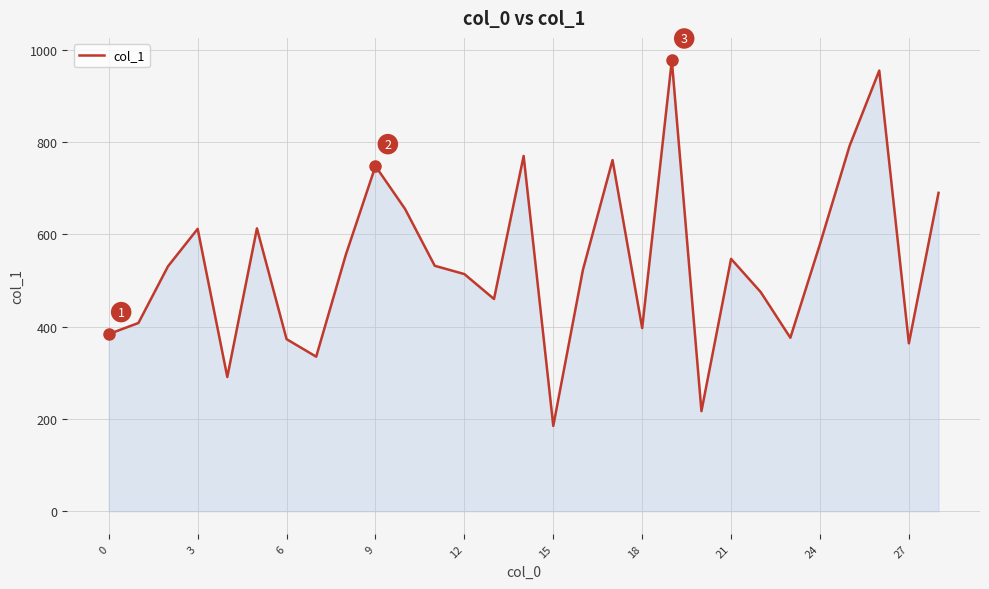

What is the greatest value displayed?

977